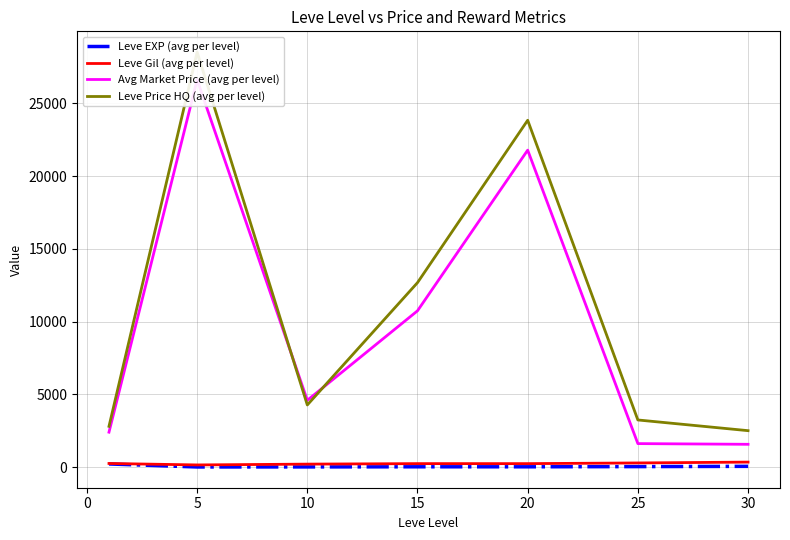

What is the sum of all Leve Price HQ (avg per level) values?

77841.5